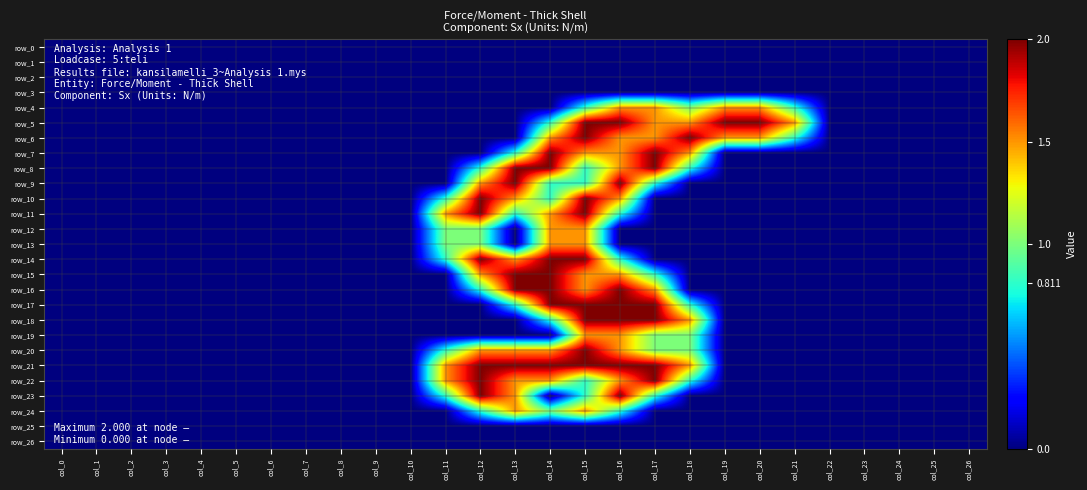

What is the highest value of the row_12 series?

1.5